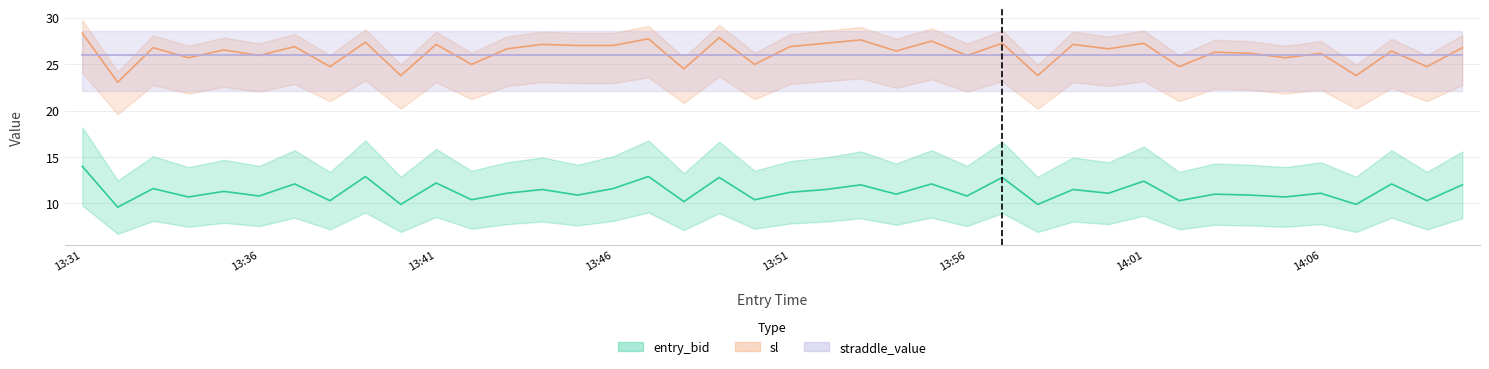

At how many categories does at least one series exceed 17?

40